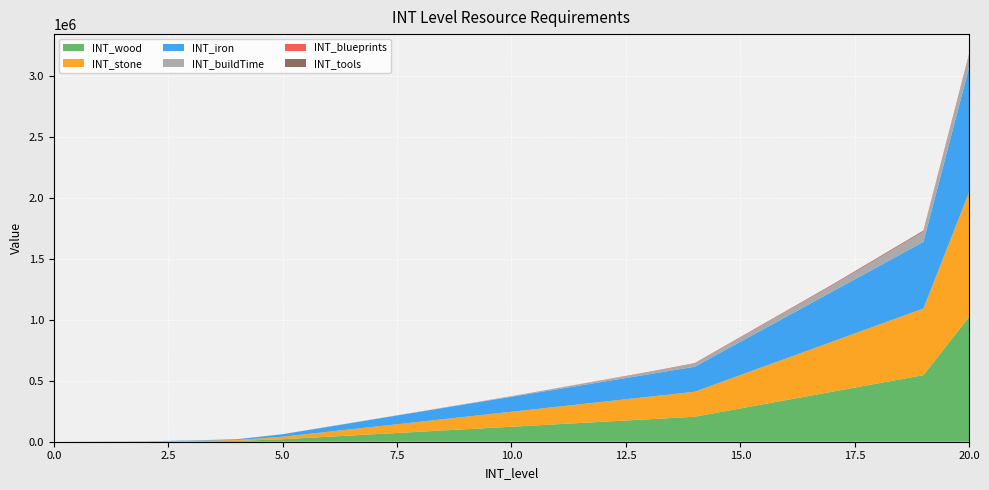

Reading left to right, extract all data points from this chart.

INT_wood: 0.0	570.0	1140.0	3420.0	6840.0	20520.0	41040.0	61560.0	82080.0	102600.0	123120.0	143640.0	164160.0	184680.0	205200.0	273600.0	342000.0	410400.0	478800.0	547200.0	1026000.0
INT_stone: 0.0	570.0	1140.0	3420.0	6840.0	20520.0	41040.0	61560.0	82080.0	102600.0	123120.0	143640.0	164160.0	184680.0	205200.0	273600.0	342000.0	410400.0	478800.0	547200.0	1026000.0
INT_iron: 0.0	570.0	1140.0	3420.0	6840.0	20520.0	41040.0	61560.0	82080.0	102600.0	123120.0	143640.0	164160.0	184680.0	205200.0	273600.0	342000.0	410400.0	478800.0	547200.0	1026000.0
INT_buildTime: 0.0	40.0	103.0	171.0	274.0	513.0	1026.0	1539.0	2052.0	3078.0	4104.0	8208.0	12312.0	16416.0	24624.0	32832.0	41040.0	49248.0	65664.0	82080.0	98496.0
INT_blueprints: 0.0	0.0	0.0	0.0	0.0	0.0	2.0	10.0	40.0	120.0	360.0	600.0	1200.0	1800.0	2400.0	3000.0	3600.0	4200.0	4800.0	5400.0	6000.0
INT_tools: 0.0	0.0	0.0	0.0	0.0	0.0	2.0	10.0	40.0	120.0	360.0	600.0	1200.0	1800.0	2400.0	3000.0	3600.0	4200.0	4800.0	5400.0	6000.0